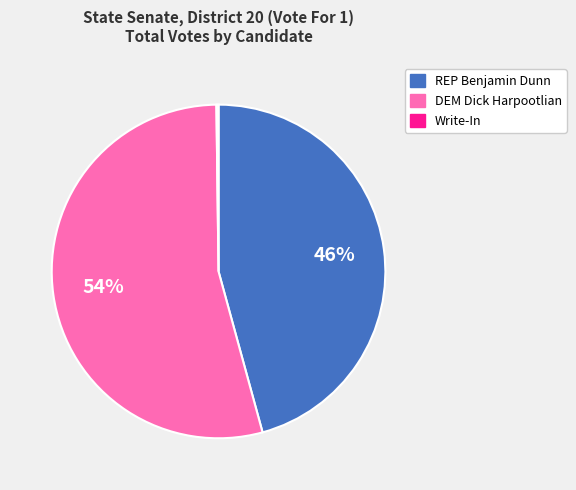

Is it true that REP Benjamin Dunn is 46% of the pie?

True